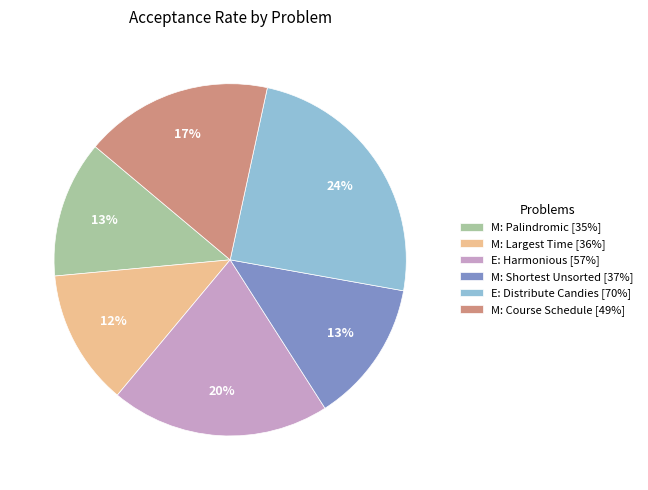

Is it true that M: Palindromic [35%] is 13% of the pie?

True